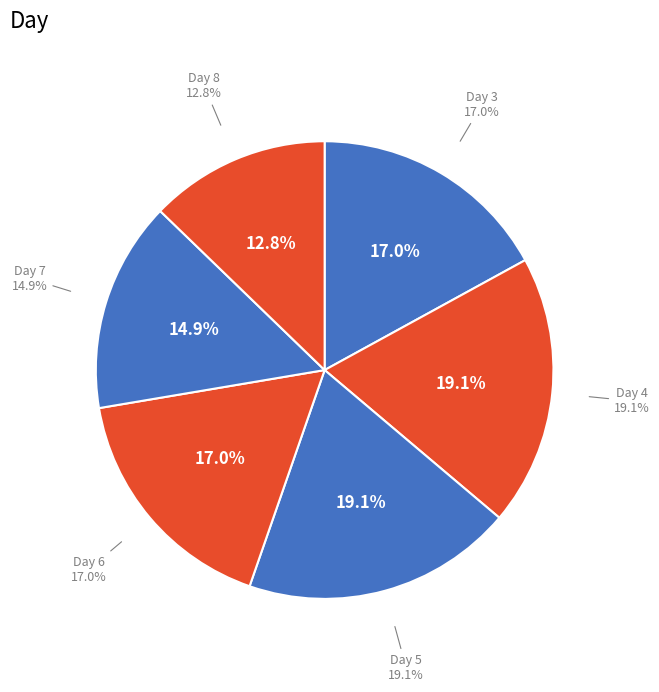

To the nearest percent, what is the average slice percentage?

17%